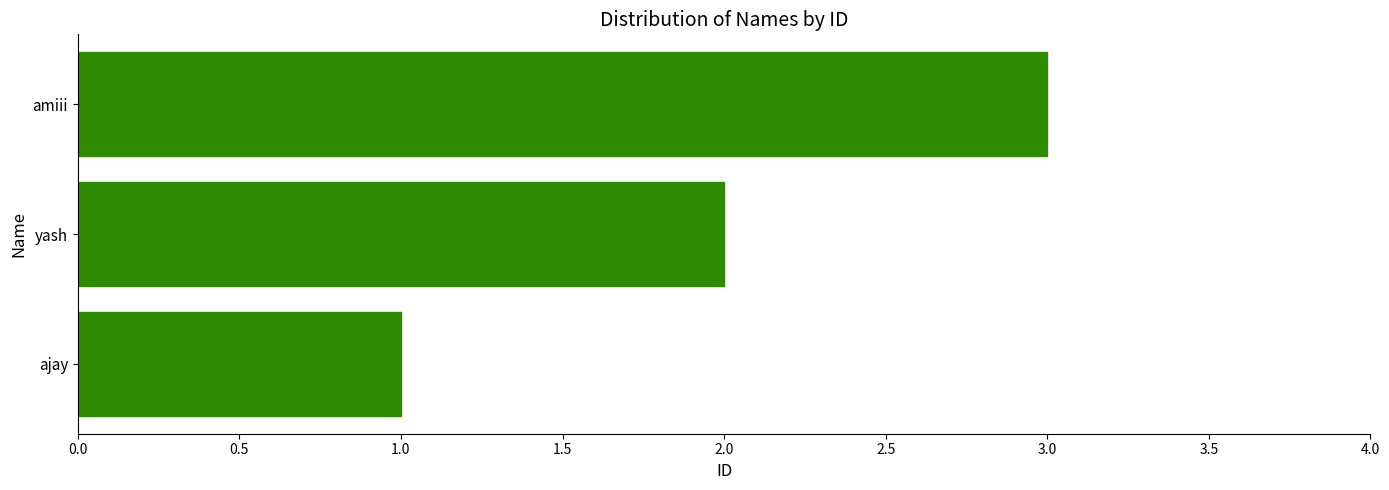

List the labels in order of value, largest first.

amiii, yash, ajay